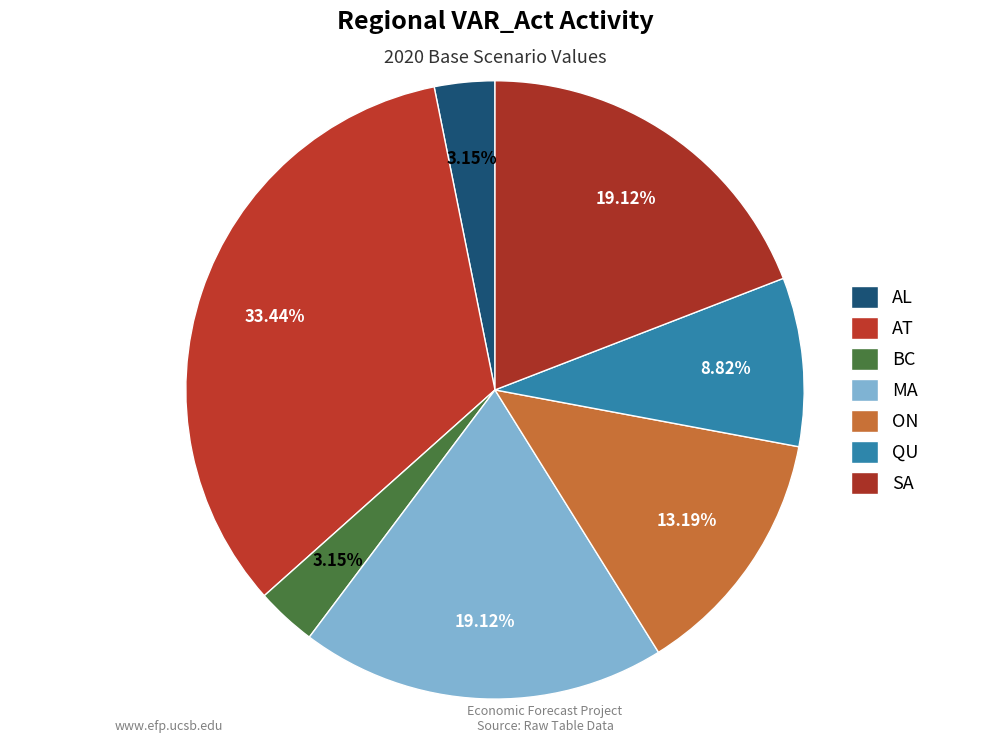

How many slices are in this pie chart?

7